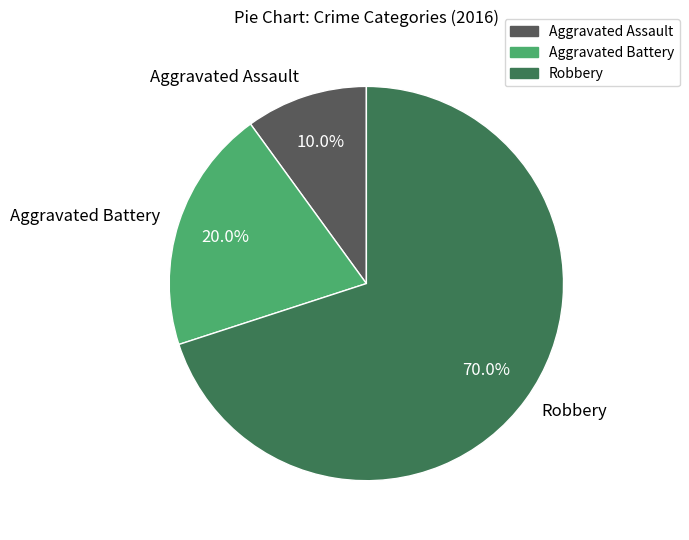

To the nearest percent, what is the combined percentage of Robbery and Aggravated Assault?

80%